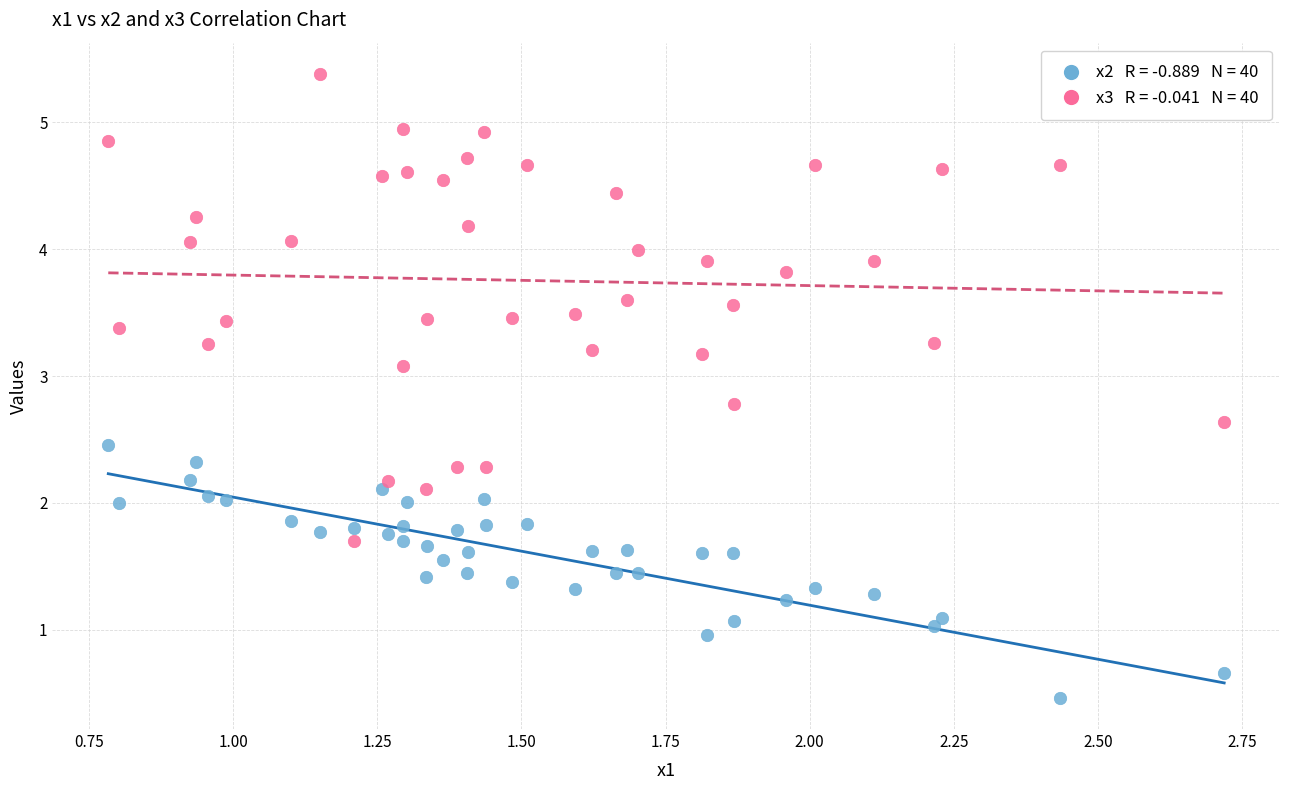

Across all data points, what is the range of Y values (max minus min)?

4.9